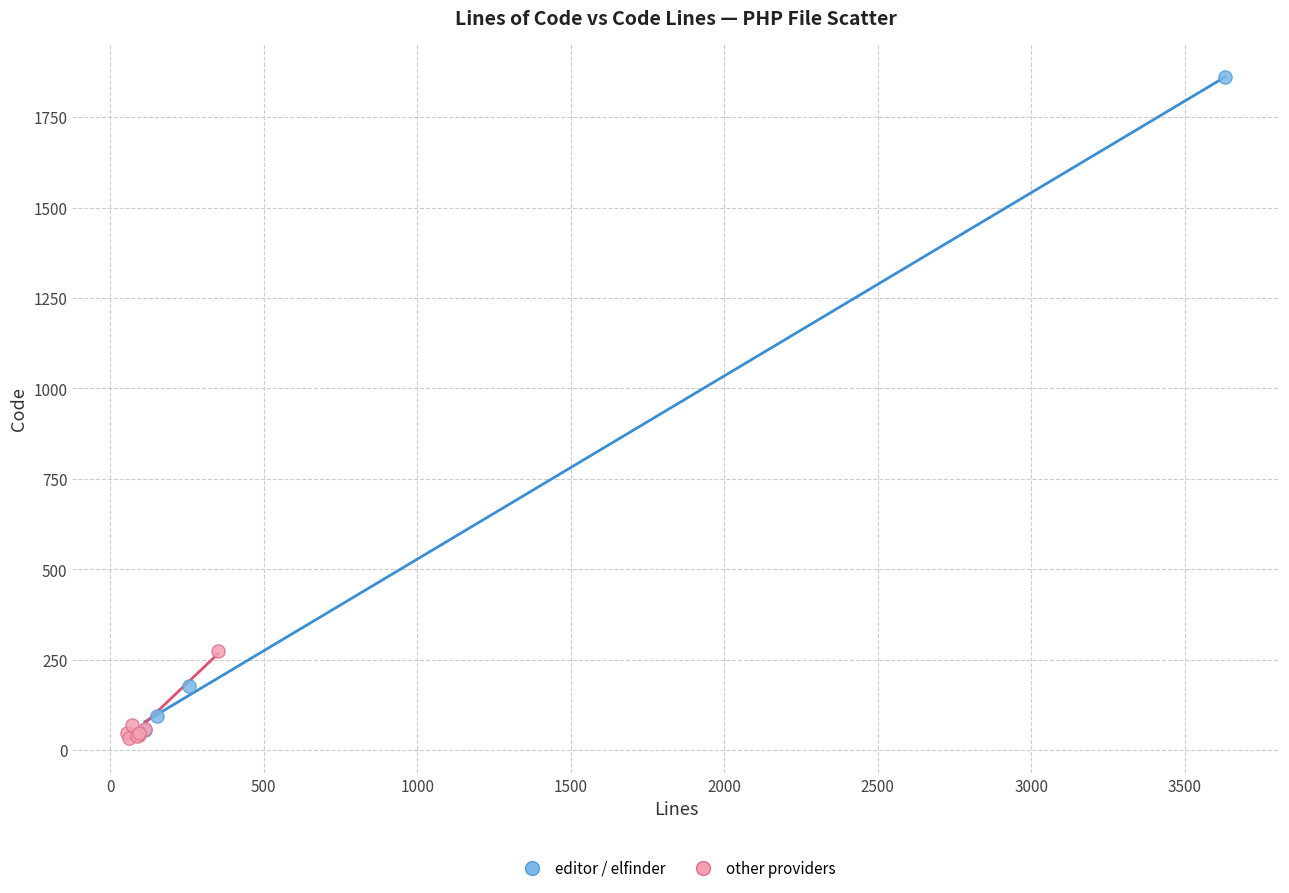

Which series contains the highest Y value?

editor / elfinder